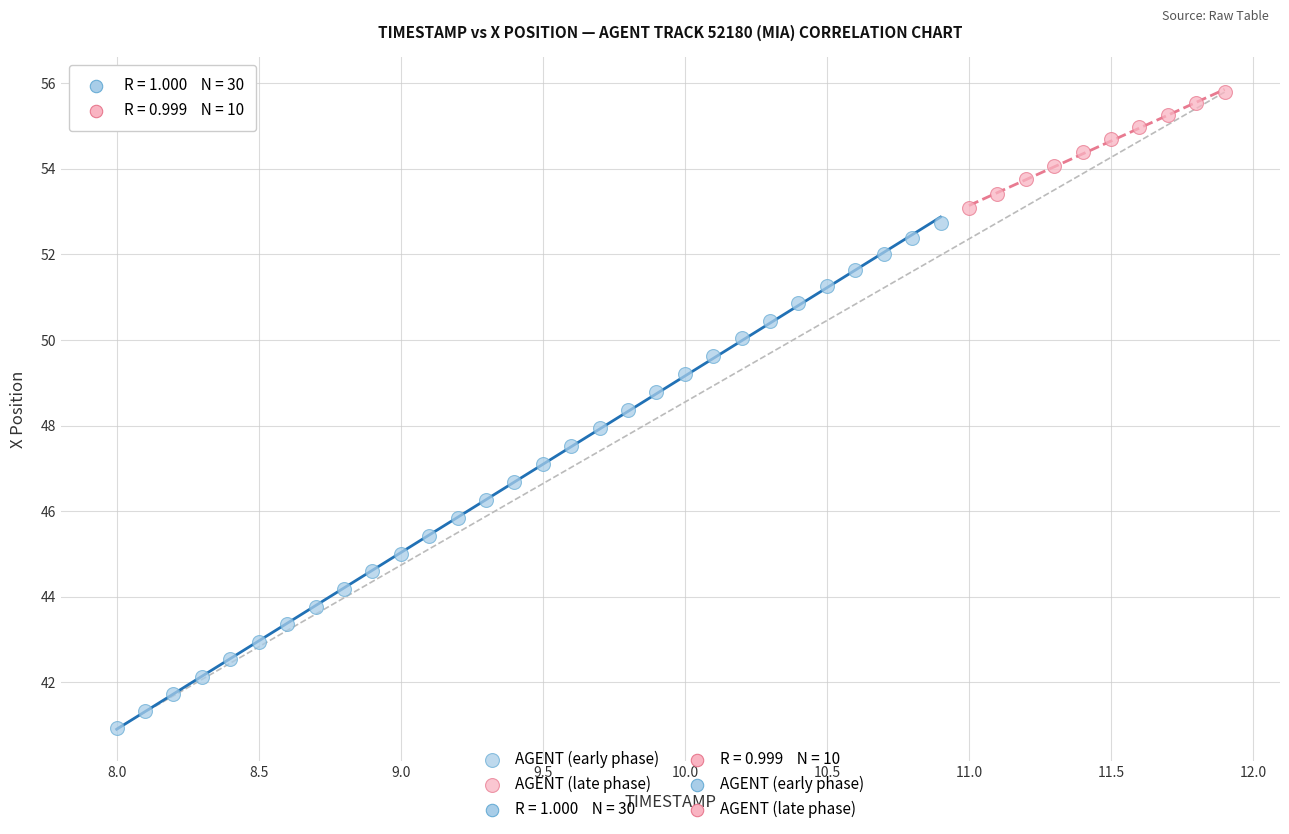

Which series has the largest Y range (max minus min)?

AGENT (early phase)